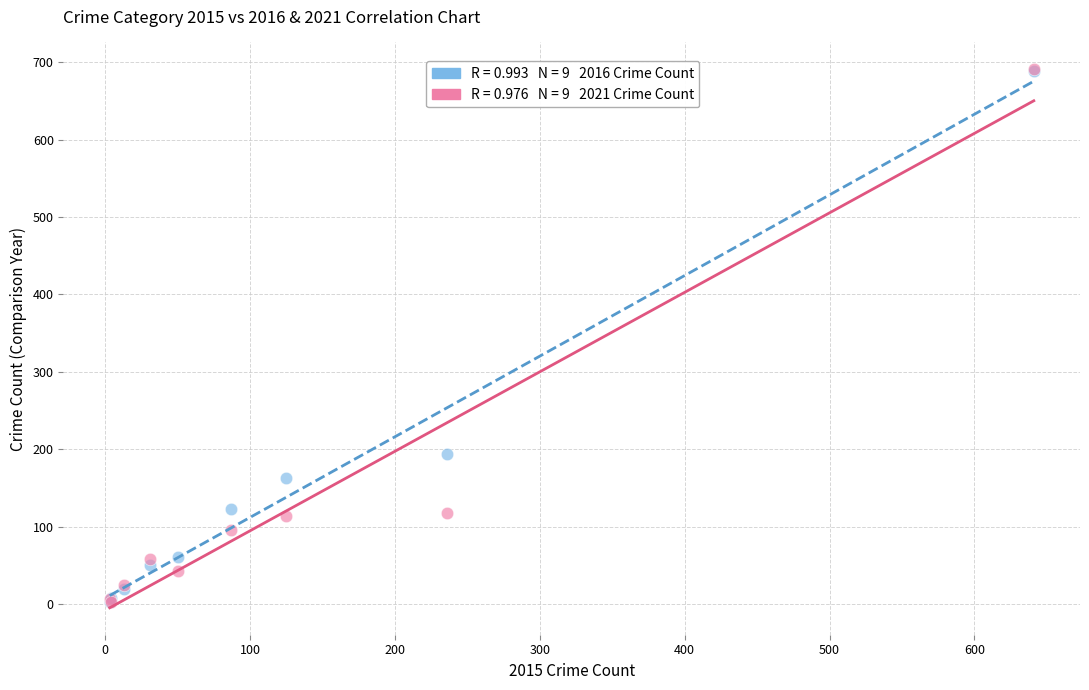

Across all series, what Y value is closest to 346?

194